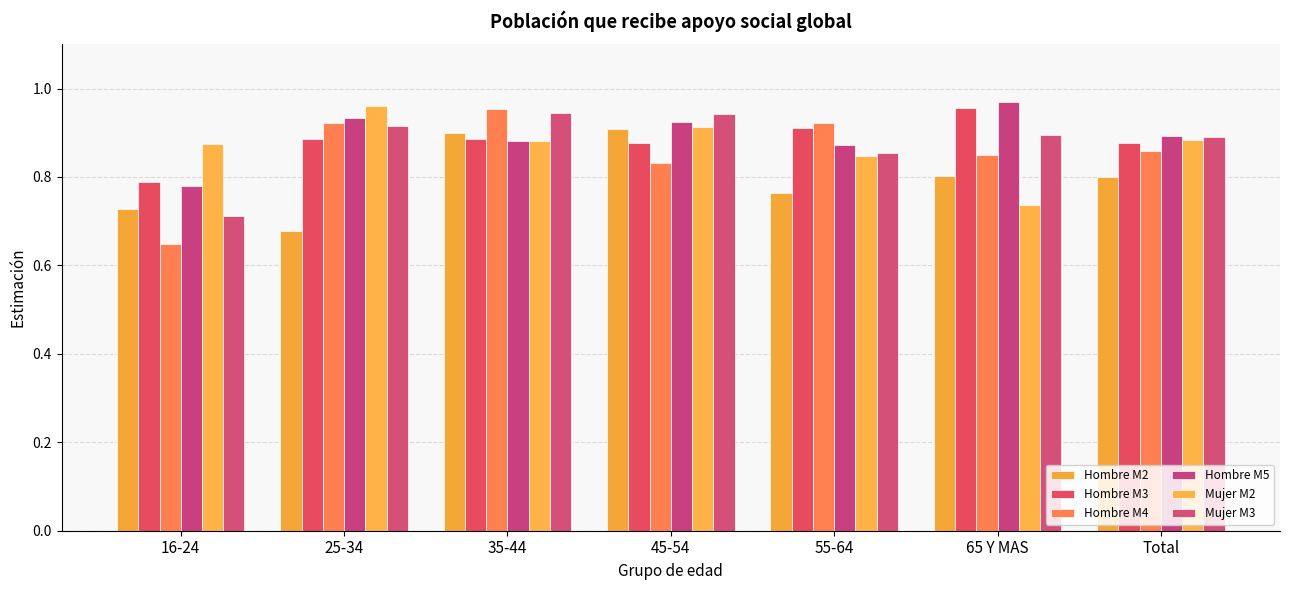

Count the number of categories in the chart.

7